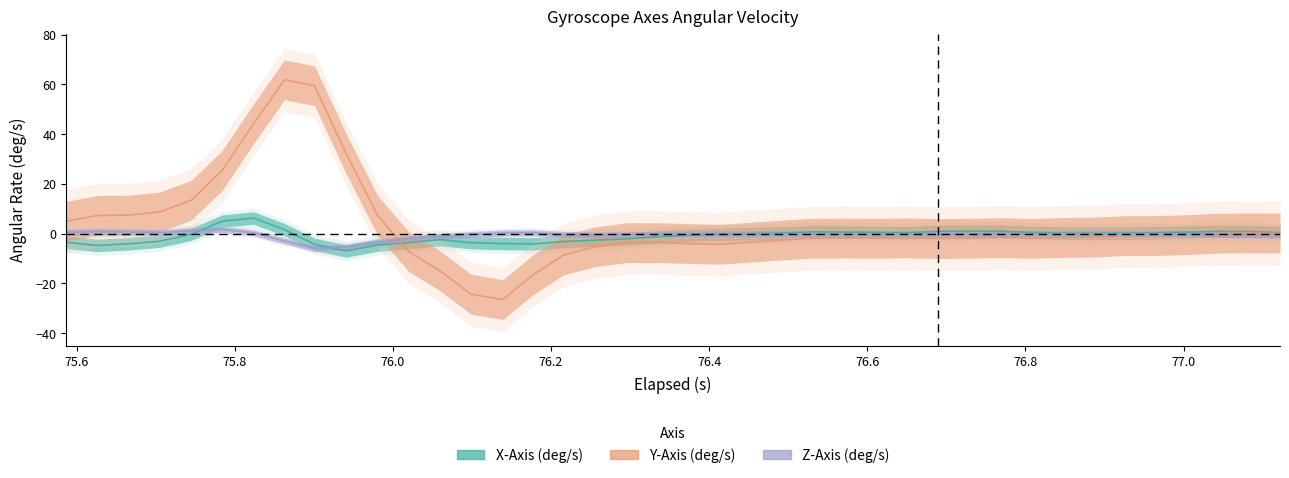

Which series changed the most between 3 and 15?

Y-Axis (deg/s)